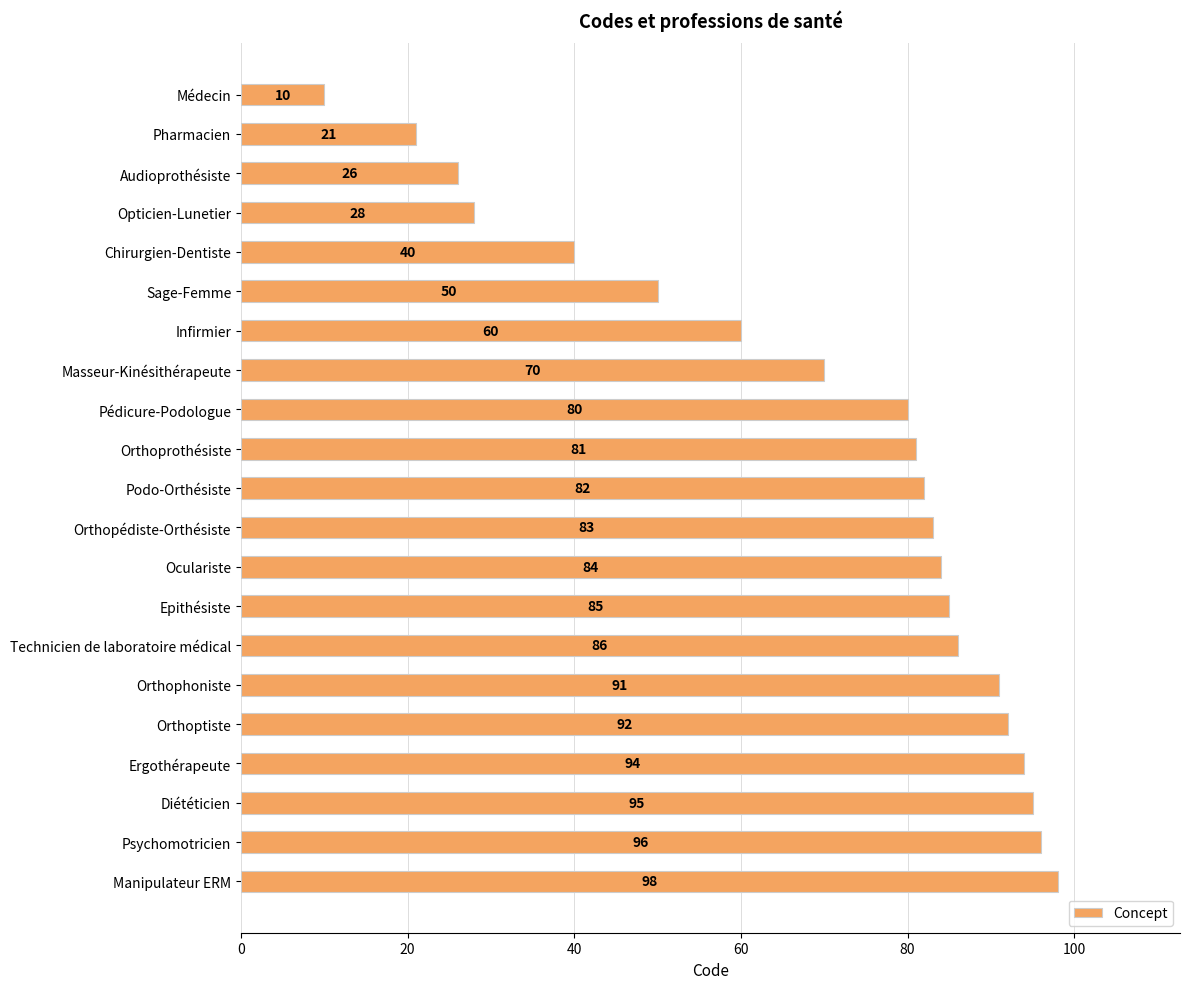

List the labels in order of value, largest first.

Manipulateur ERM, Psychomotricien, Diététicien, Ergothérapeute, Orthoptiste, Orthophoniste, Technicien de laboratoire médical, Epithésiste, Oculariste, Orthopédiste-Orthésiste, Podo-Orthésiste, Orthoprothésiste, Pédicure-Podologue, Masseur-Kinésithérapeute, Infirmier, Sage-Femme, Chirurgien-Dentiste, Opticien-Lunetier, Audioprothésiste, Pharmacien, Médecin